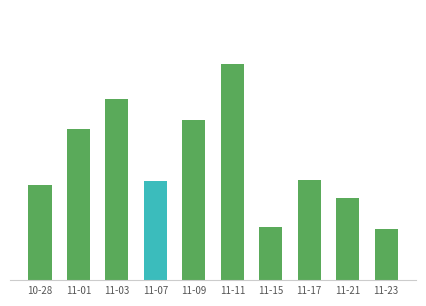

Does the chart contain any negative values?

No